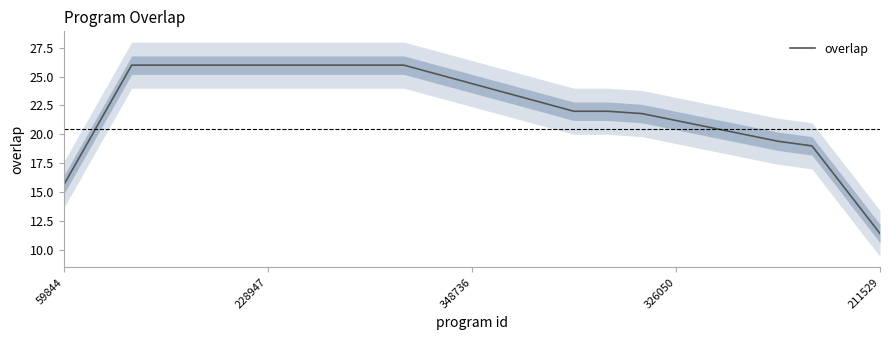

What is the value of the 8th point from the left?

26.0